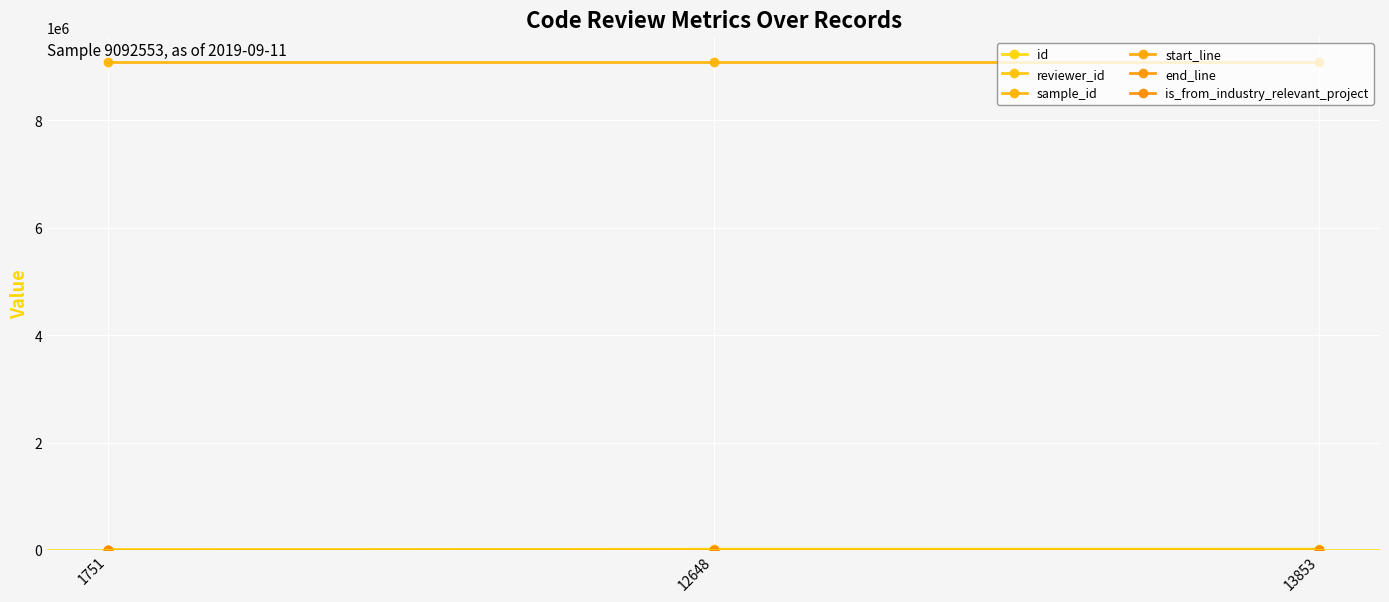

What is the value of the sample_id point at the 2nd from the left?

9092553